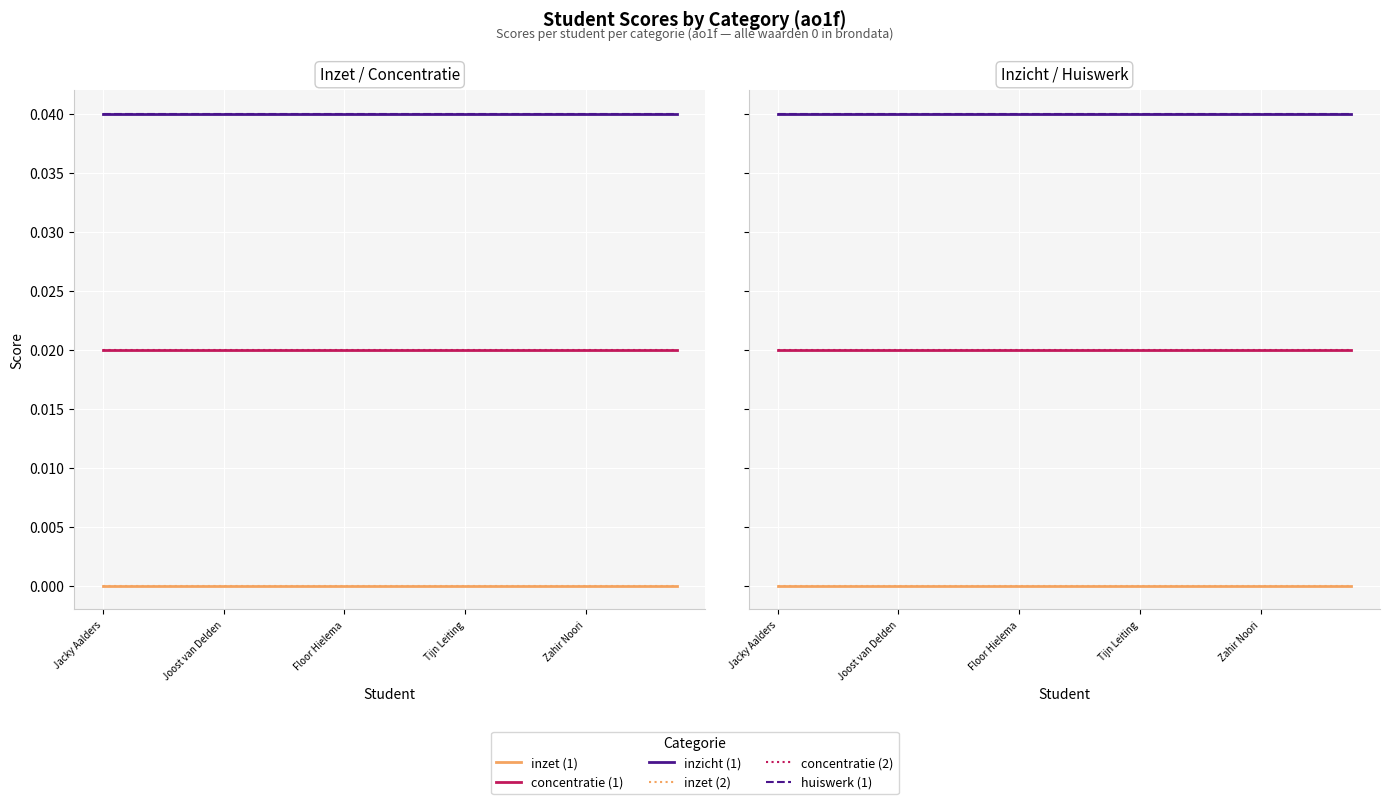

Does the chart display data point markers on the line(s)?

No